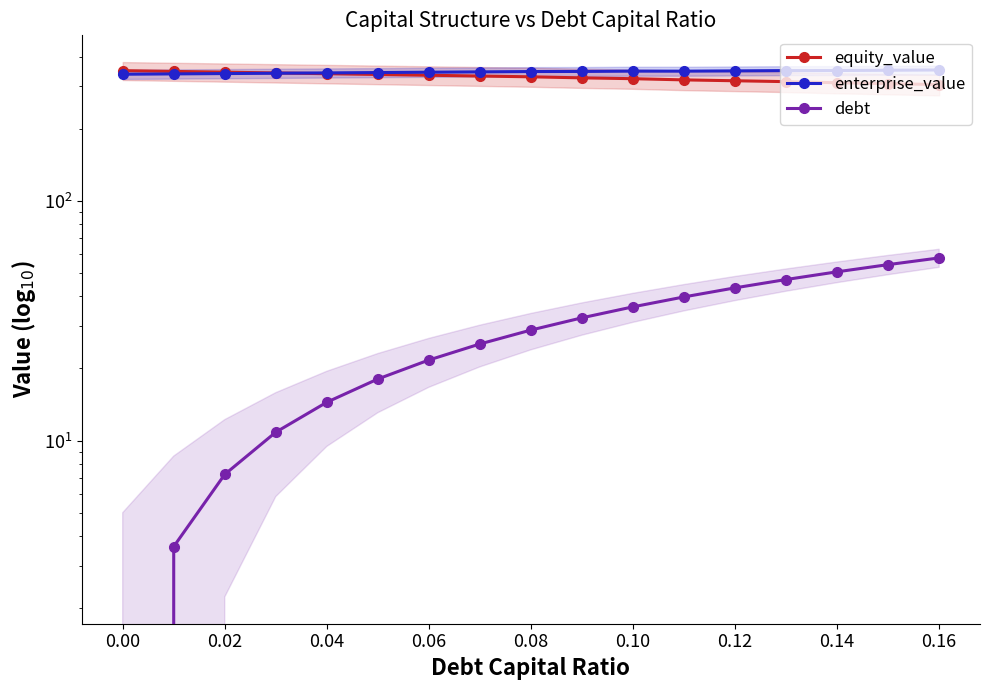

True or false: debt and equity_value cross at least once.

False